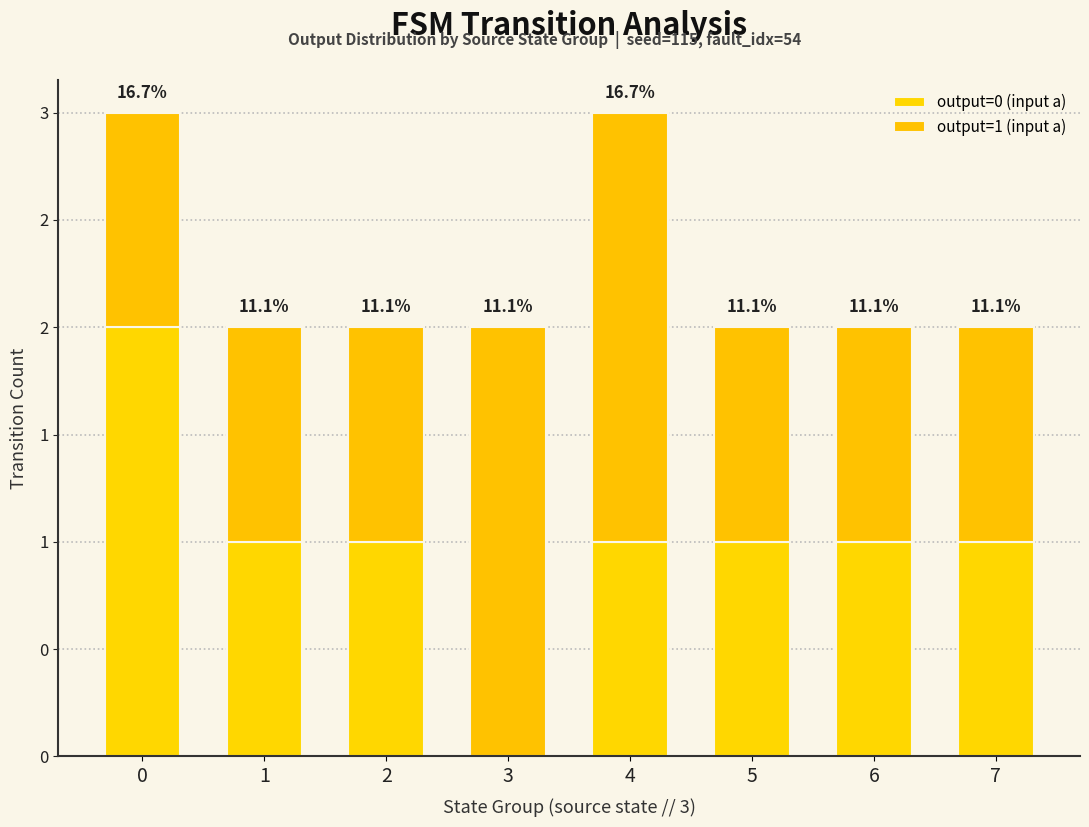

Are the bars horizontal?

No